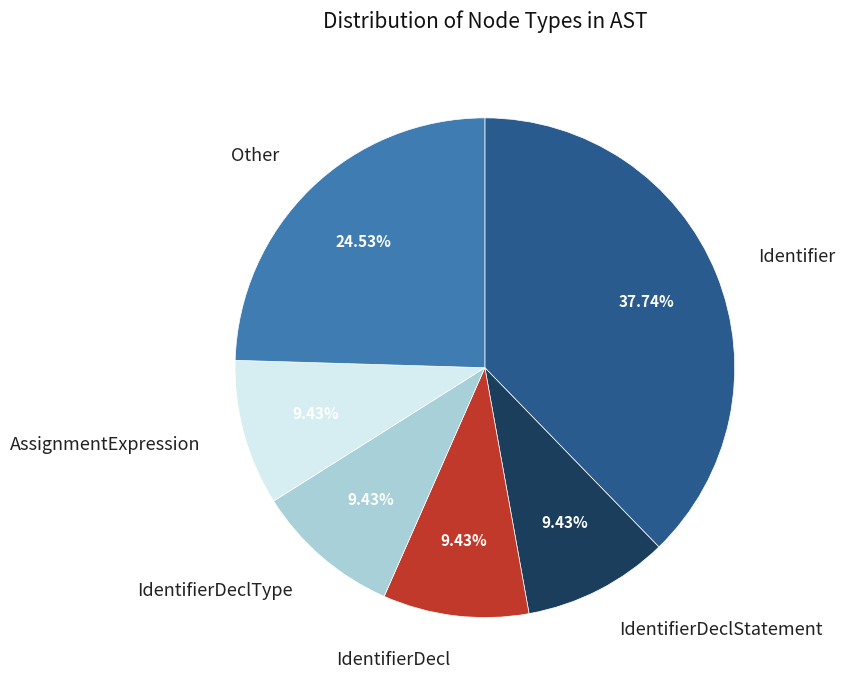

How many segments does this pie chart have?

6